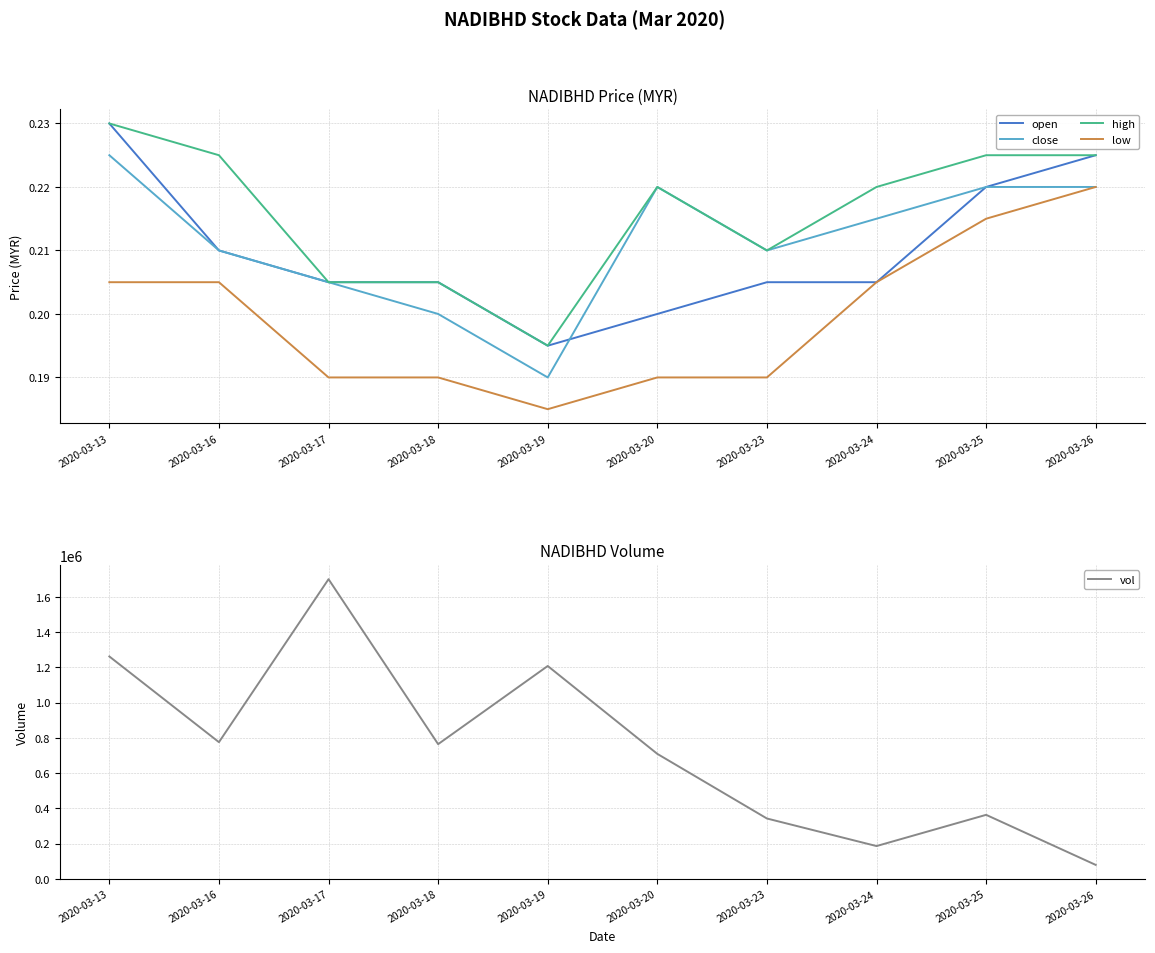

In close, how many points are higher than both neighbors (excluding endpoints)?

1